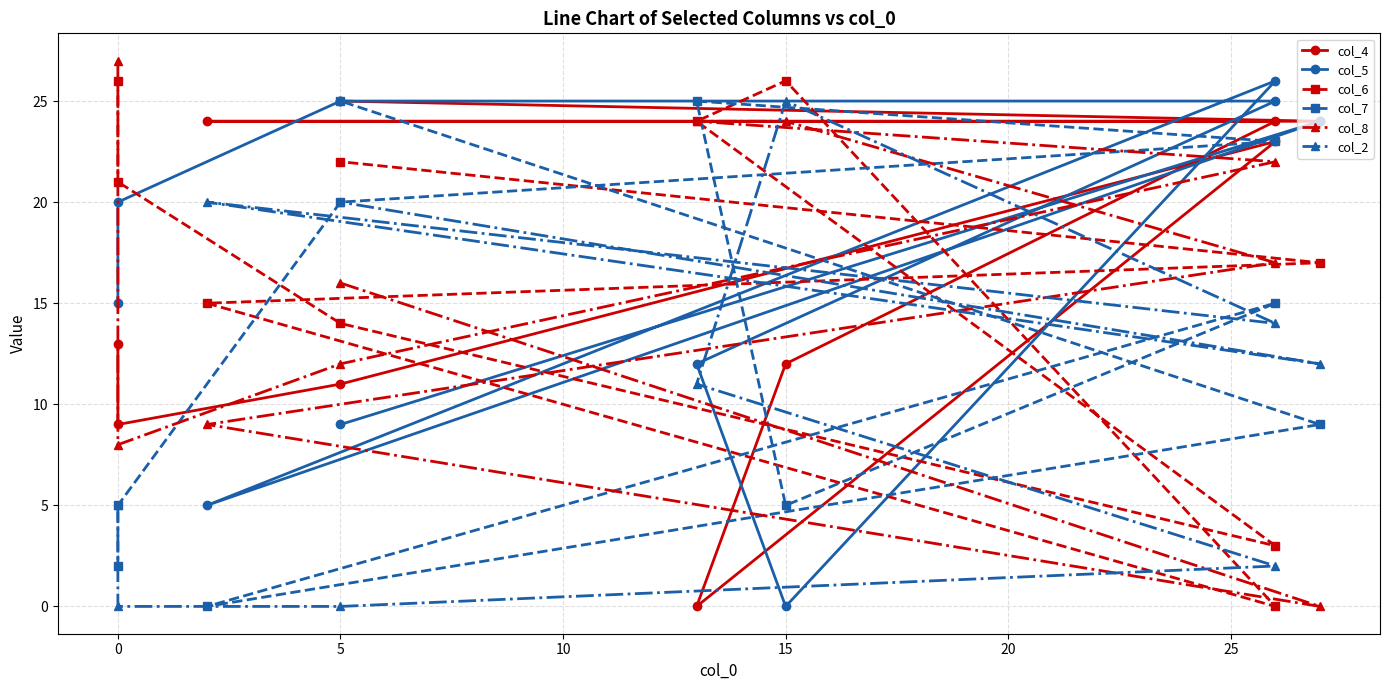

What is the difference between the maximum and minimum values in the col_6 series?

26